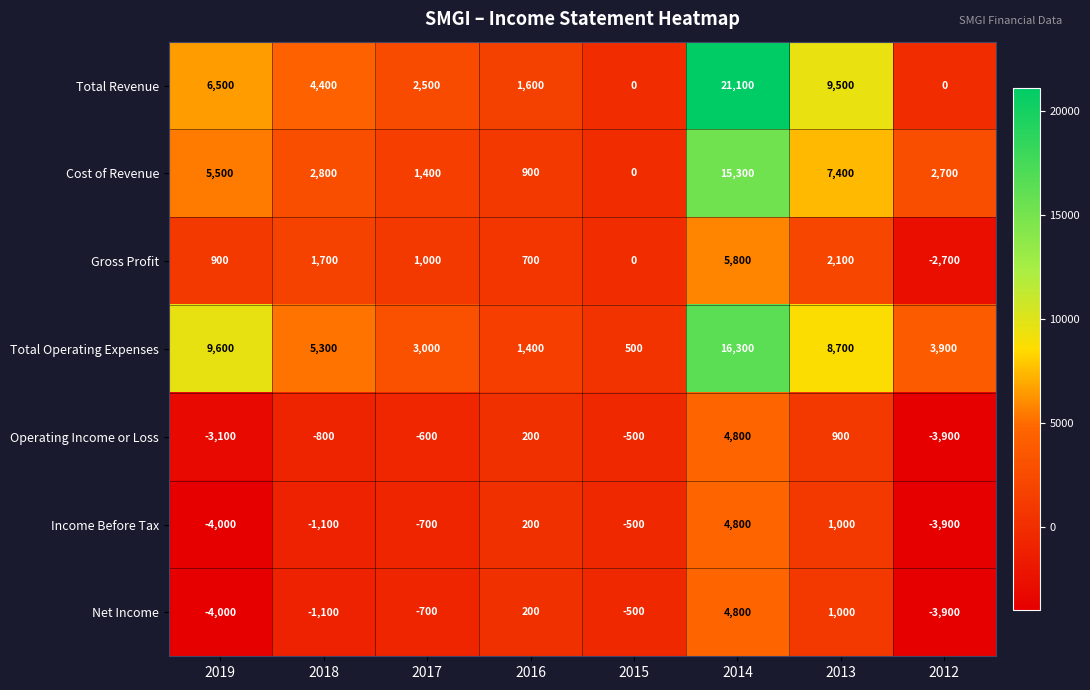

What is the sum of all Income Before Tax values?

-4200